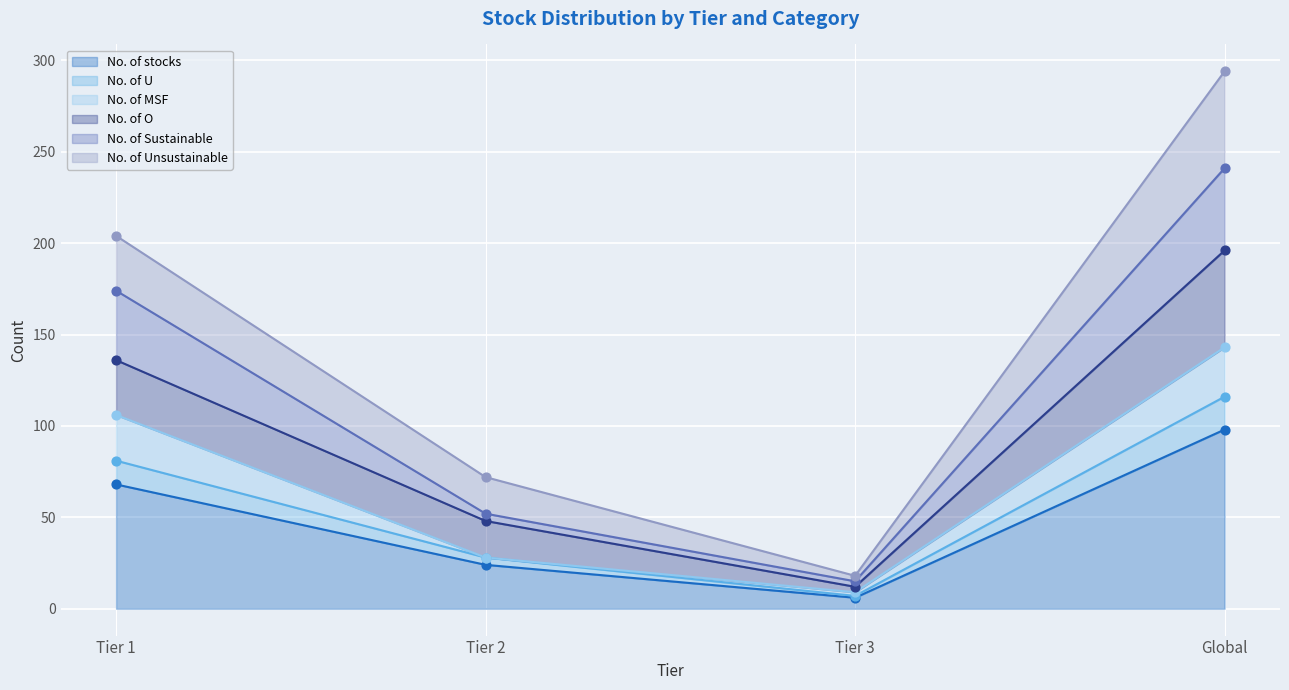

At which category is the sum across all series the highest?

Global